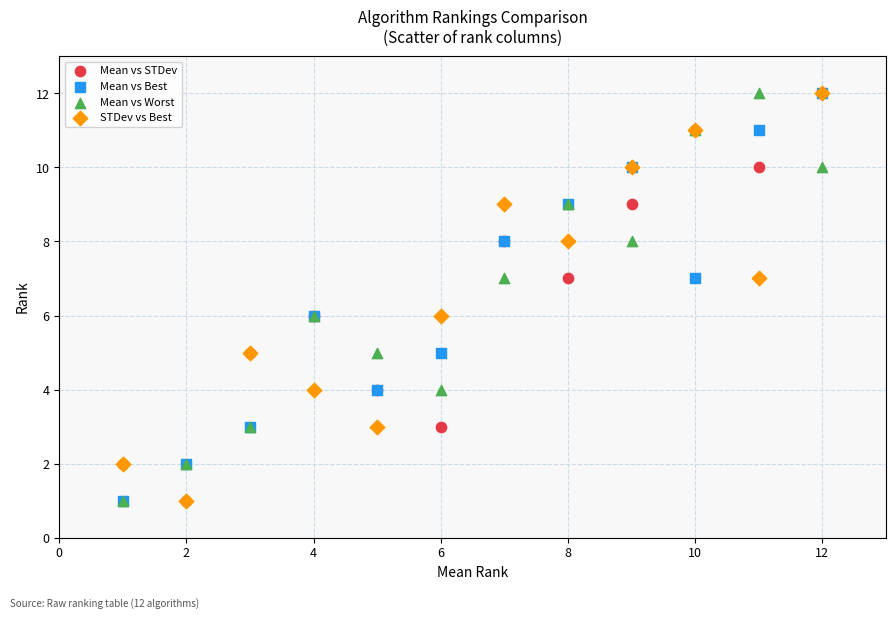

What are all the series names shown in the legend?

Mean vs STDev, Mean vs Best, Mean vs Worst, STDev vs Best